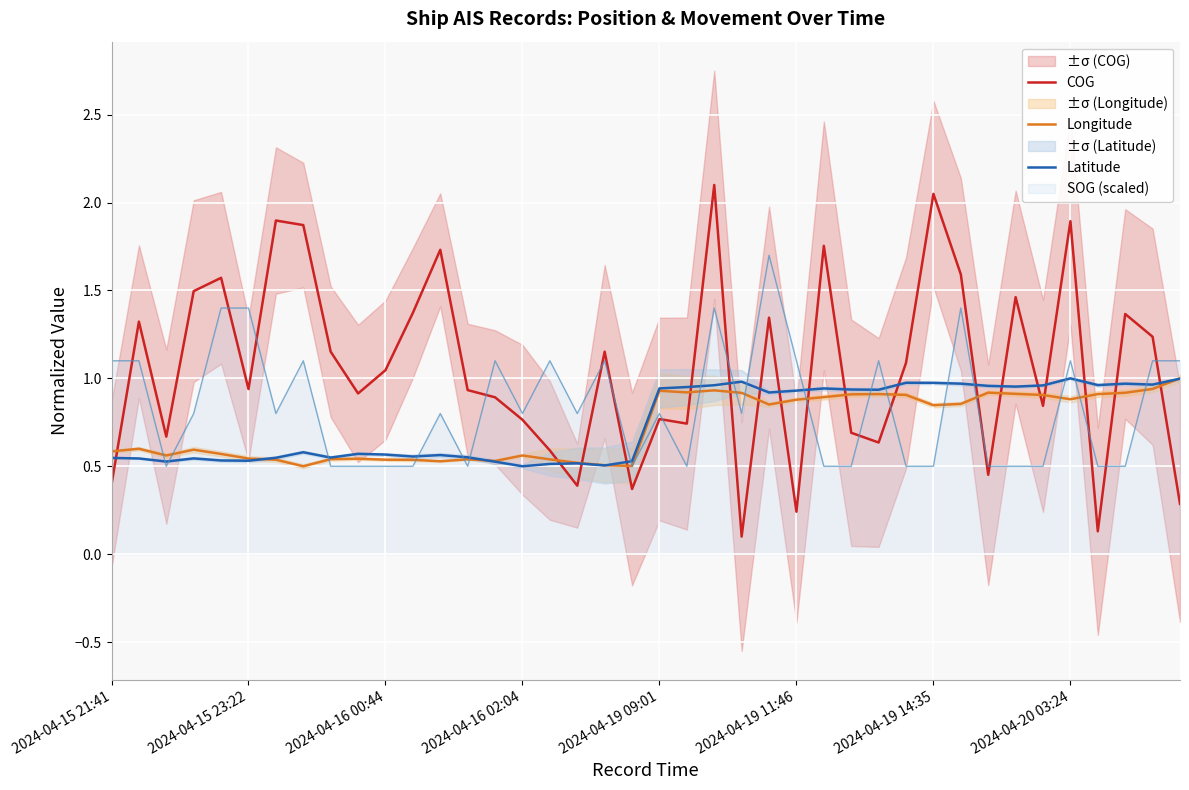

What is the difference between the maximum and minimum values in the Longitude series?

0.5